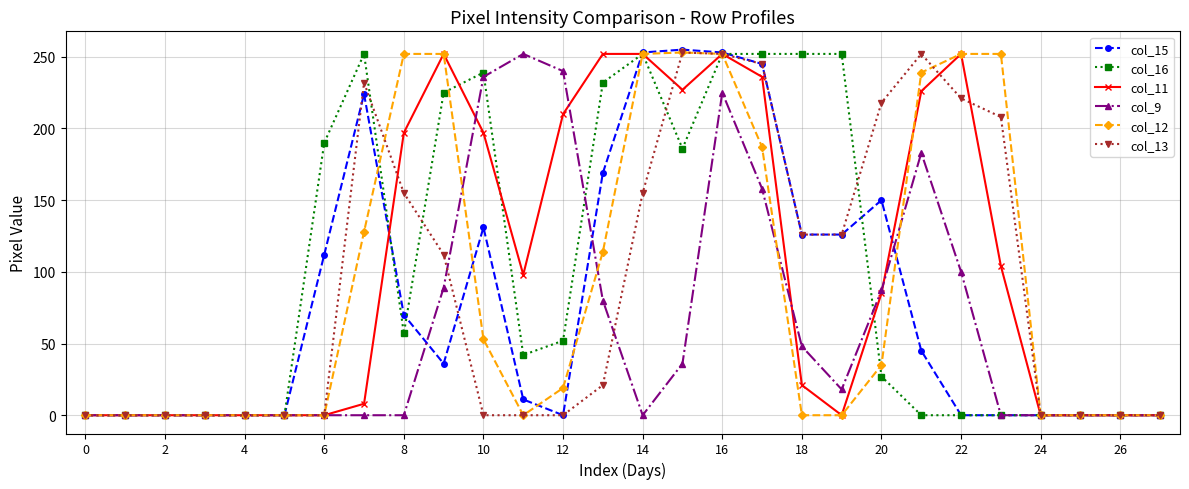

True or false: col_9 has more than 1 interior local peaks.

True